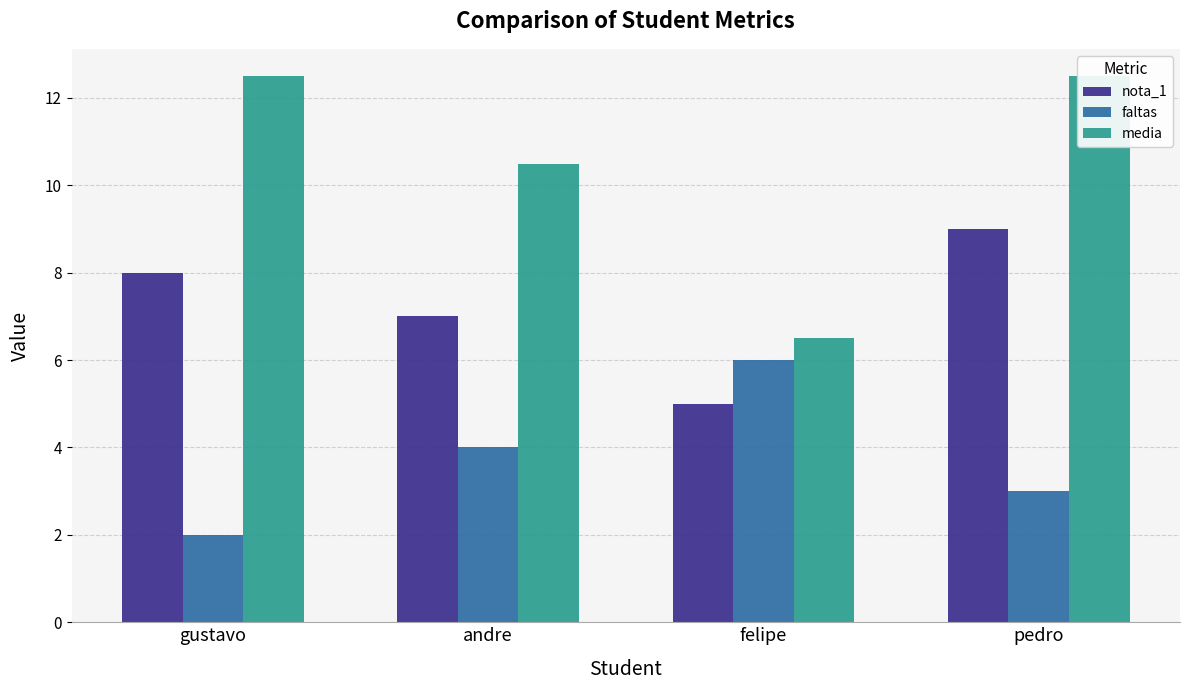

Rank the categories by faltas value from lowest to highest.

gustavo, pedro, andre, felipe